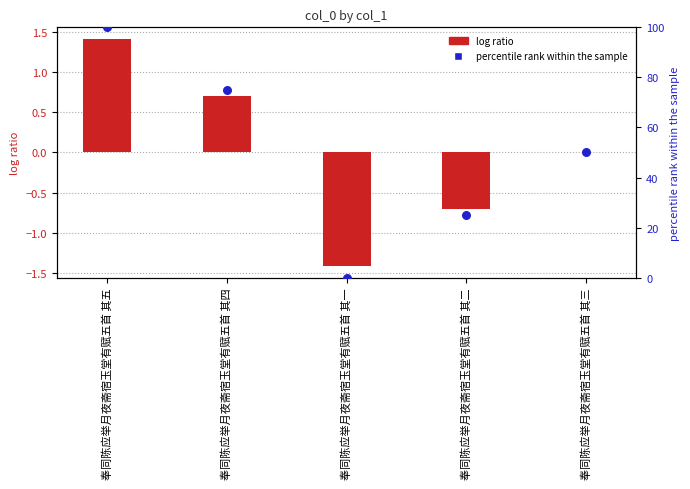

At how many categories does at least one series exceed 74?

2